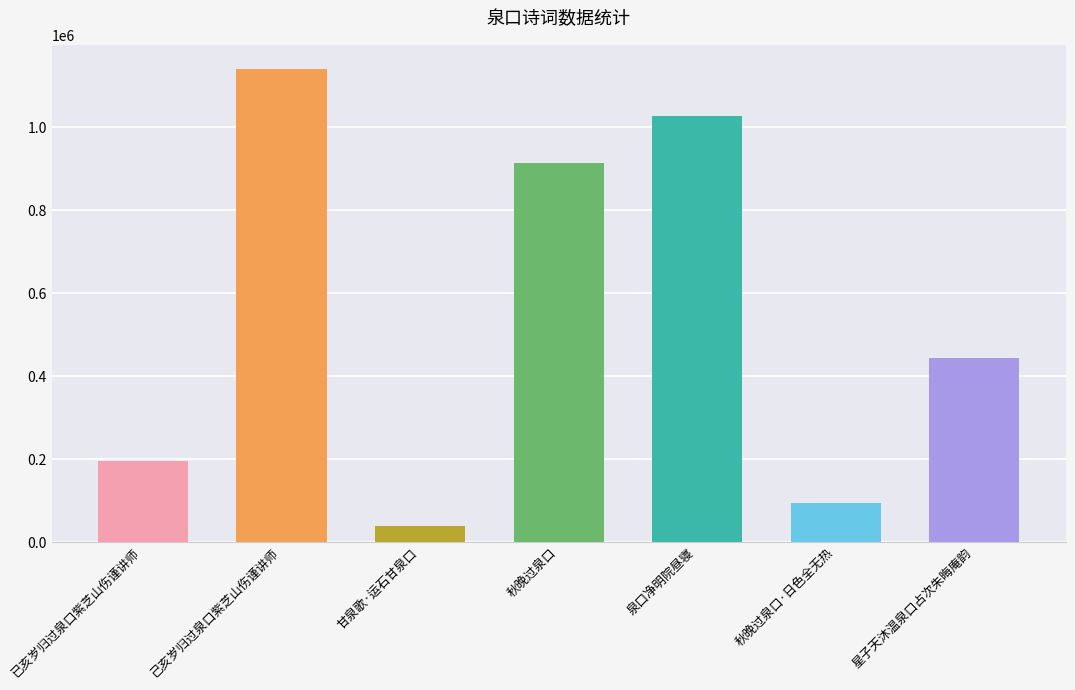

What is the difference between the second highest and second lowest values?

934615